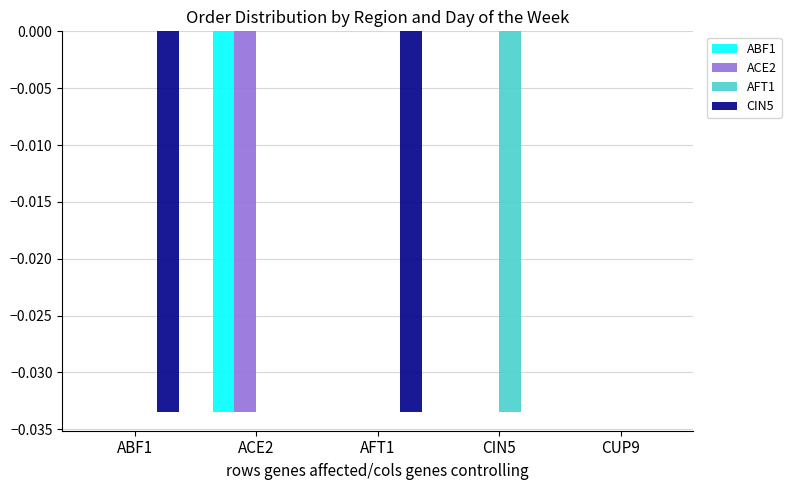

Is it true that AFT1 equals 0.0 at ABF1?

True